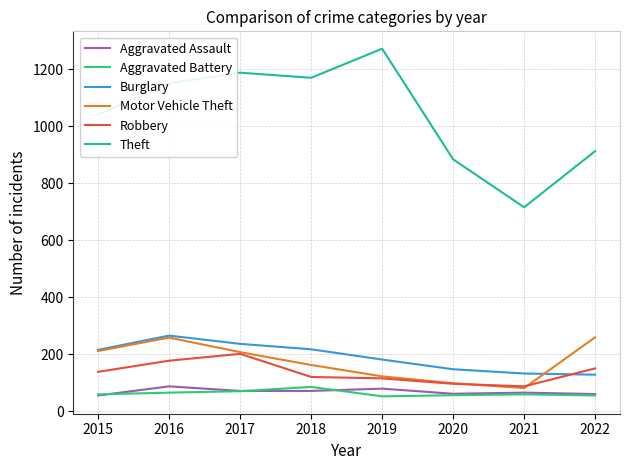

True or false: Aggravated Assault and Motor Vehicle Theft cross at least once.

False